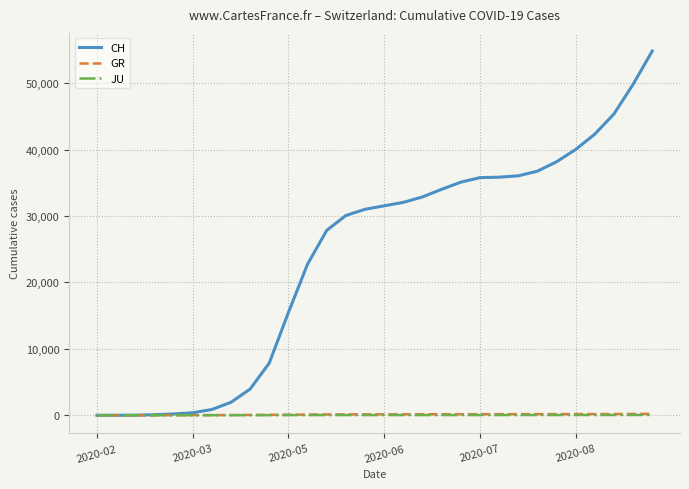

Which series has the largest total across all categories?

CH